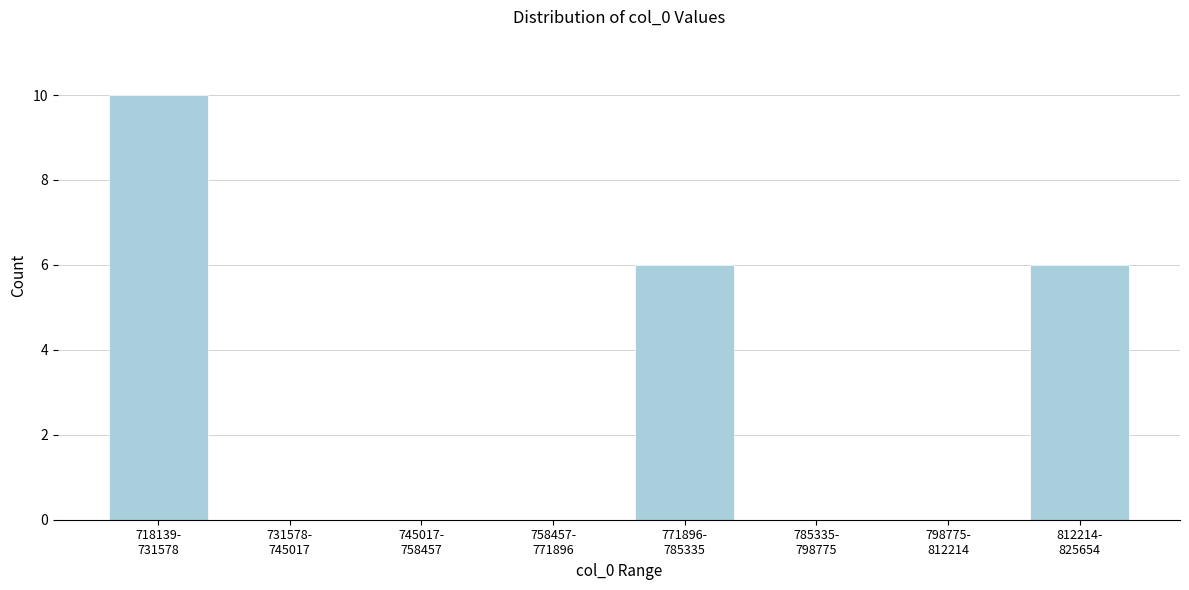

What is the sum of all values?

22